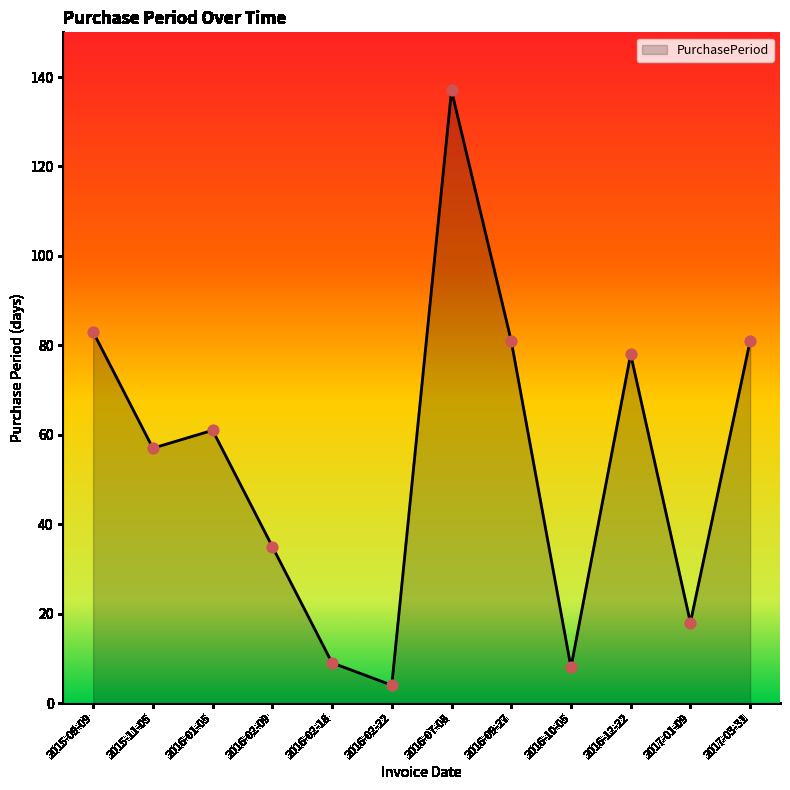

What is the change in value from 2016-02-09 to 2016-02-22?

-31